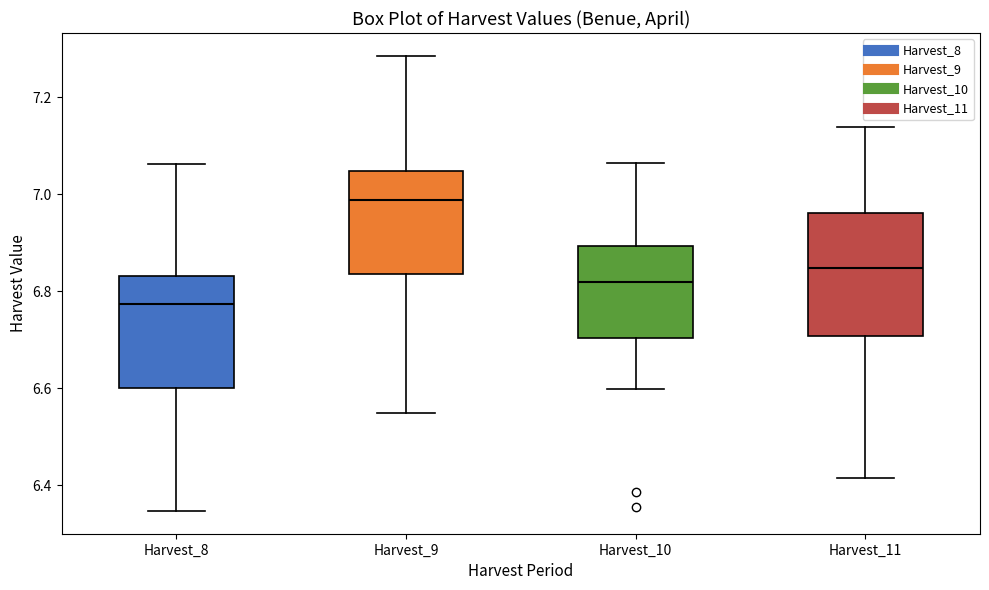

Reading left to right, read every box against the y-axis: the position of its median line, the range the box covers, and the ends of its whiskers. The values are not printed on the chart, so give them approximately, as read against the axis.

Harvest_8: median 6.78, box 6.60 to 6.84, whiskers 6.34 to 7.06
Harvest_9: median 6.98, box 6.84 to 7.04, whiskers 6.54 to 7.28
Harvest_10: median 6.82, box 6.70 to 6.90, whiskers 6.60 to 7.06
Harvest_11: median 6.84, box 6.70 to 6.96, whiskers 6.42 to 7.14